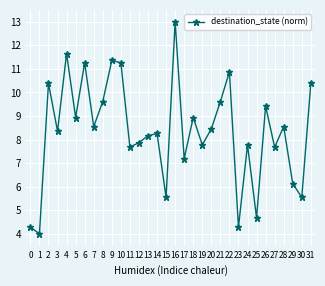

Reading right to left, transcribe all the data shown in this chart.

31=10.4	30=5.5	29=6.1	28=8.5	27=7.7	26=9.4	25=4.7	24=7.8	23=4.3	22=10.9	21=9.6	20=8.5	19=7.8	18=8.9	17=7.2	16=13.0	15=5.5	14=8.3	13=8.2	12=7.9	11=7.7	10=11.3	9=11.4	8=9.6	7=8.5	6=11.3	5=8.9	4=11.6	3=8.4	2=10.4	1=4.0	0=4.3